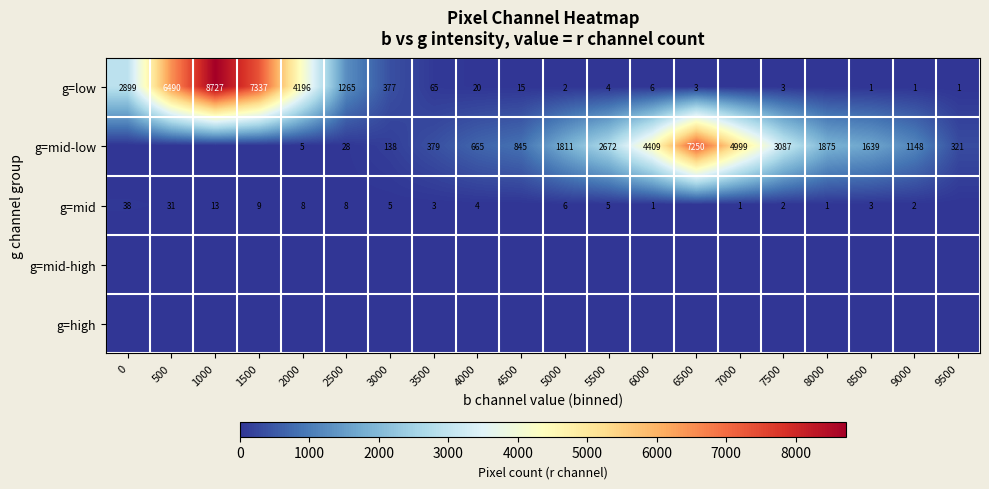

At how many categories does at least one series exceed 7821?

1